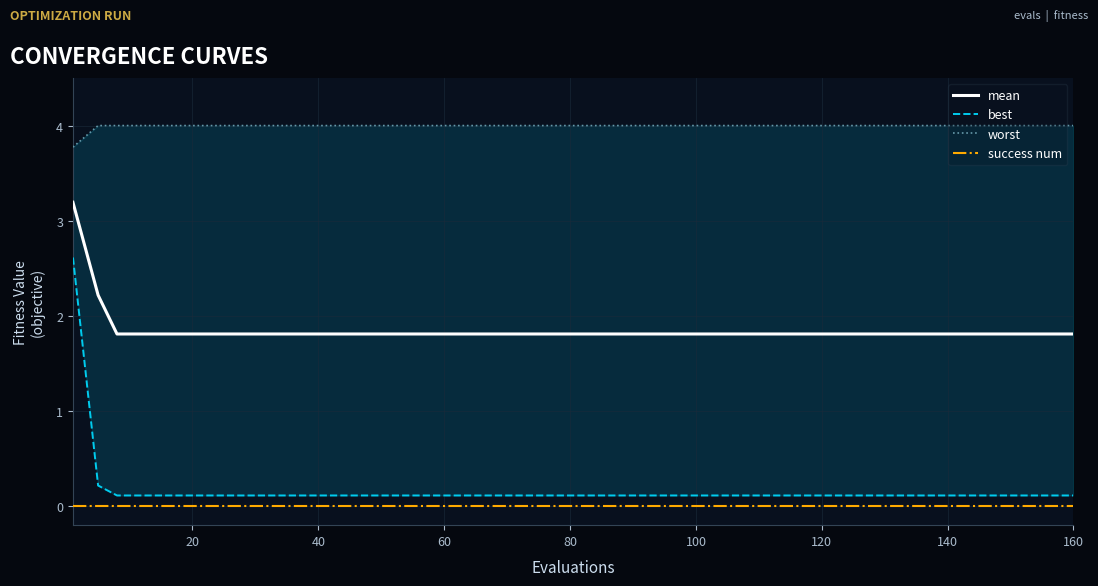

True or false: mean has a value of 0.8 at 40.

False